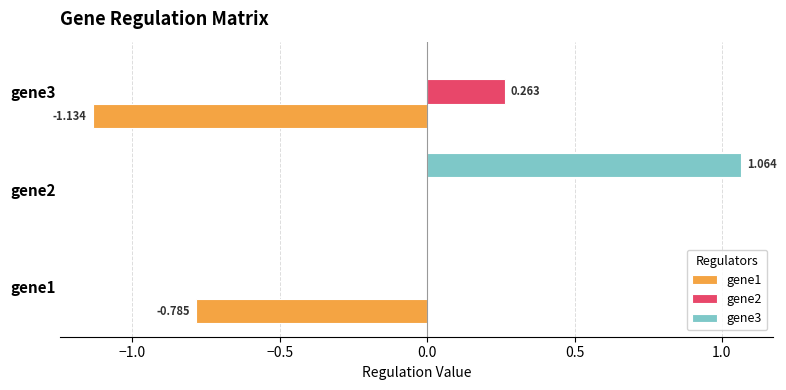

What is the difference between the maximum and minimum values in the gene2 series?

0.3